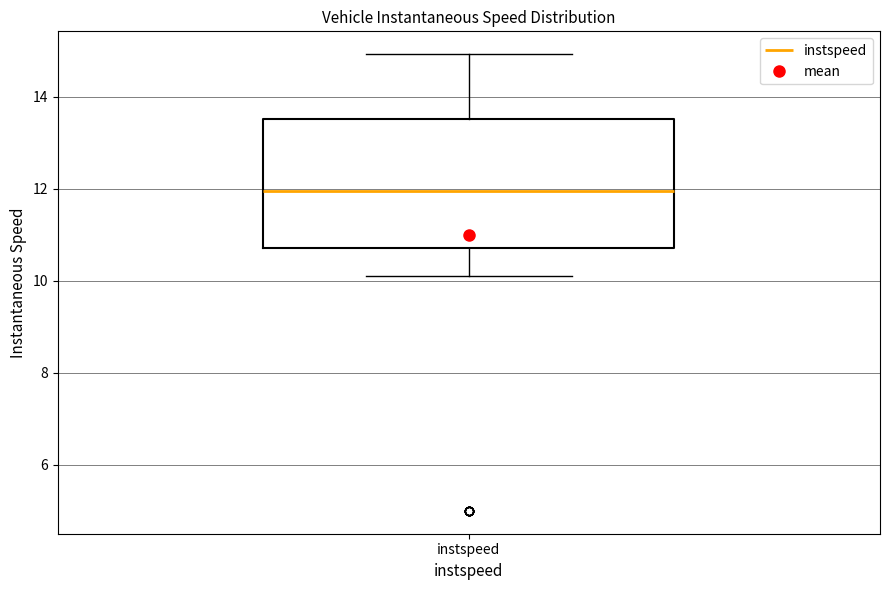

Read this box plot against the y-axis: the position of the median line, the range covered by the box, and the ends of both whiskers. The values are not printed on the chart, so give them approximately, as read against the axis.

median 12.0, box 10.8 to 13.6, whiskers 10.2 to 15.0